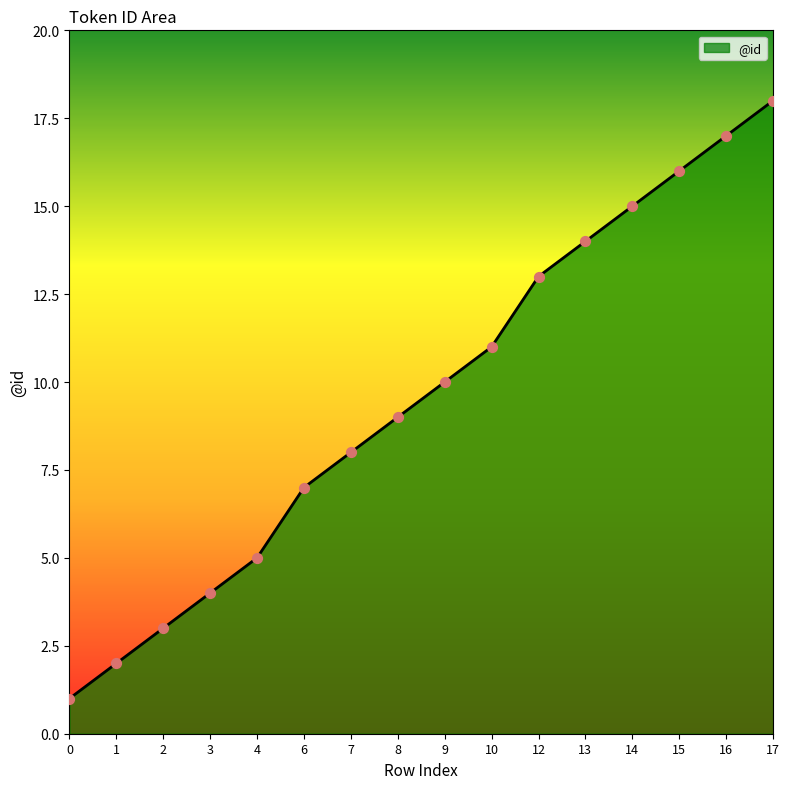

Between 12 and 16, which is larger?

16